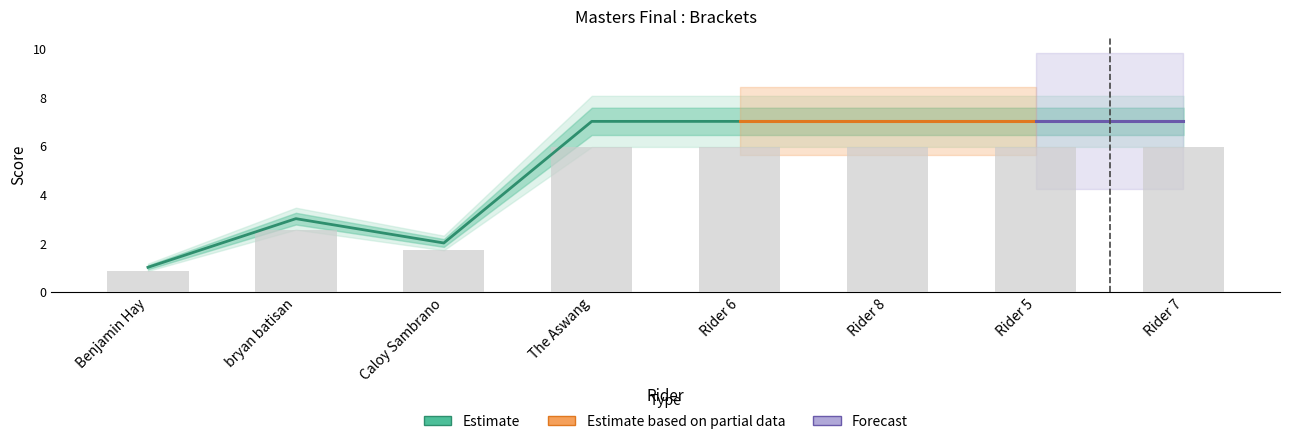

Is it true that the value at Rider 8 is 7?

True